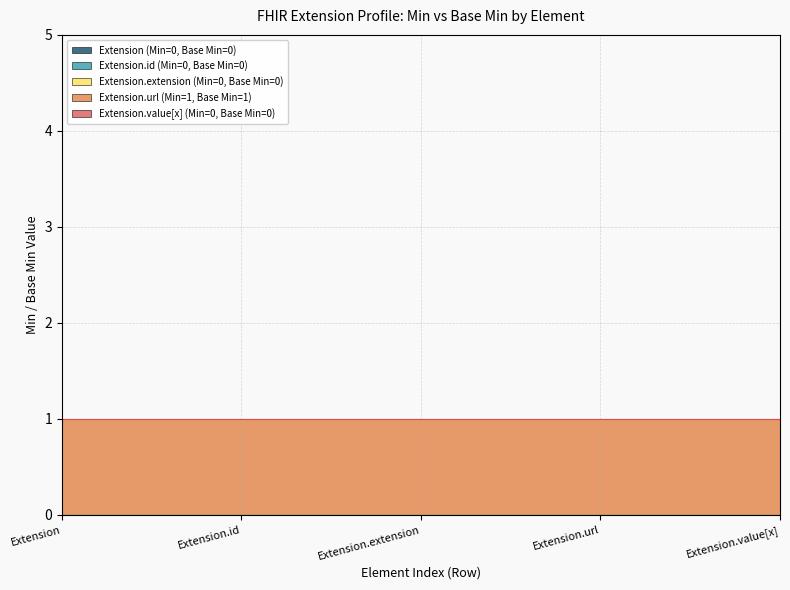

True or false: Extension.id (Min=0, Base Min=0) and Extension.url (Min=1, Base Min=1) intersect in this chart.

False